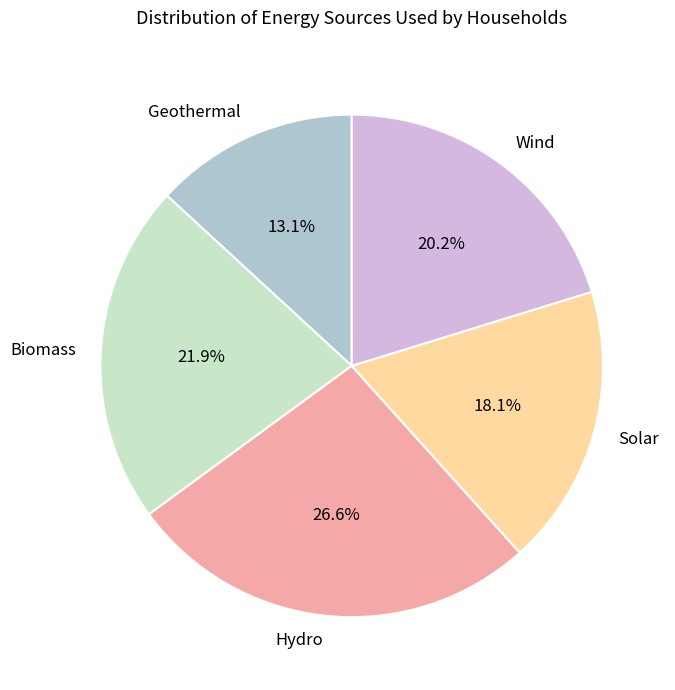

Is there a majority slice in this chart?

No